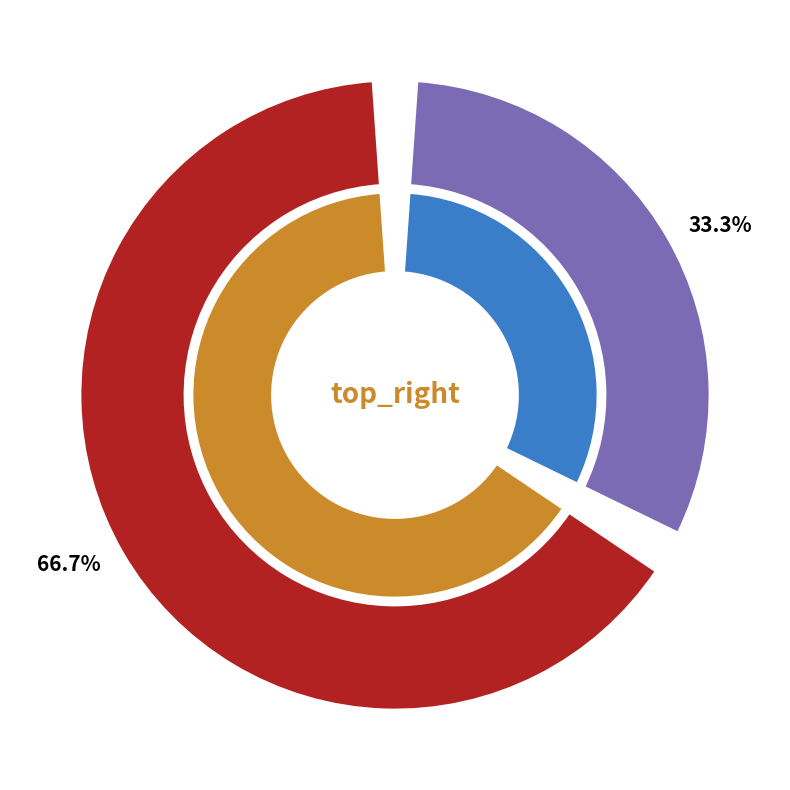

How many segments does this pie chart have?

2